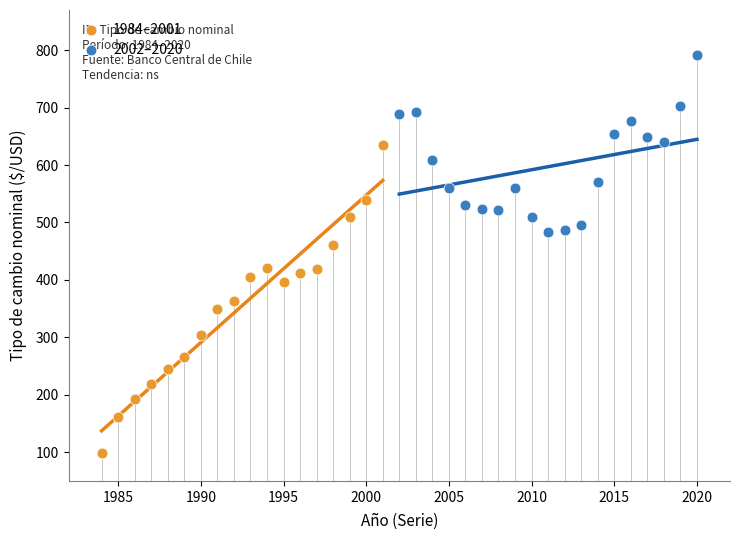

Which series reaches the minimum Y coordinate?

1984–2001